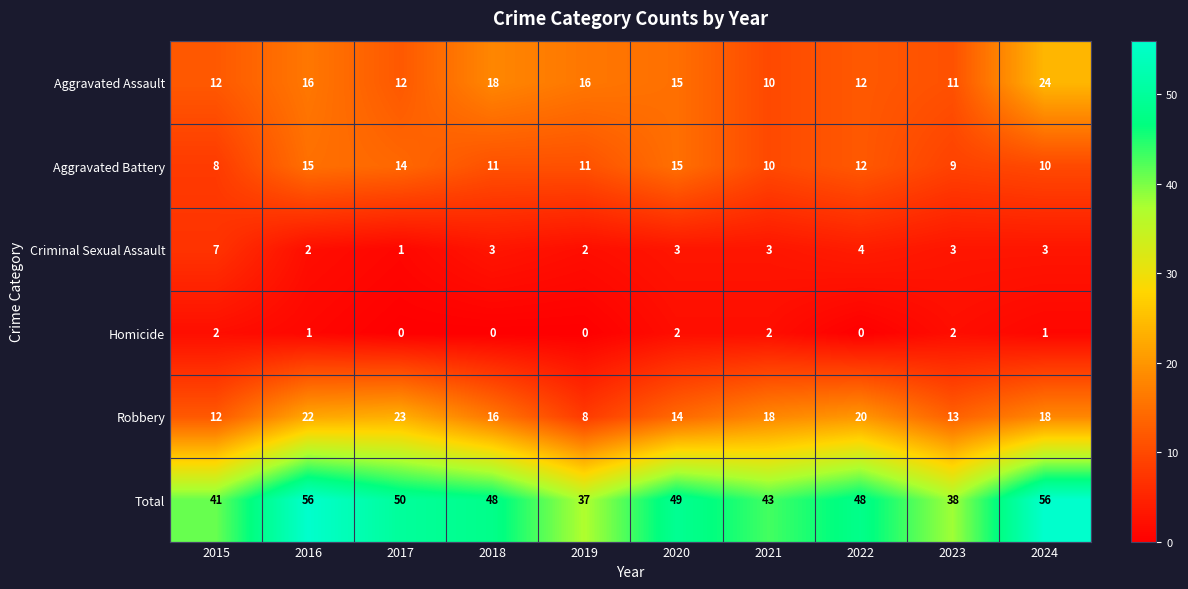

What is the average value of the Total series?

47